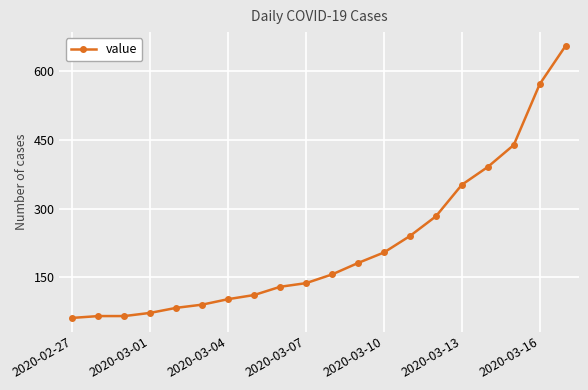

What is the smallest value displayed?

61